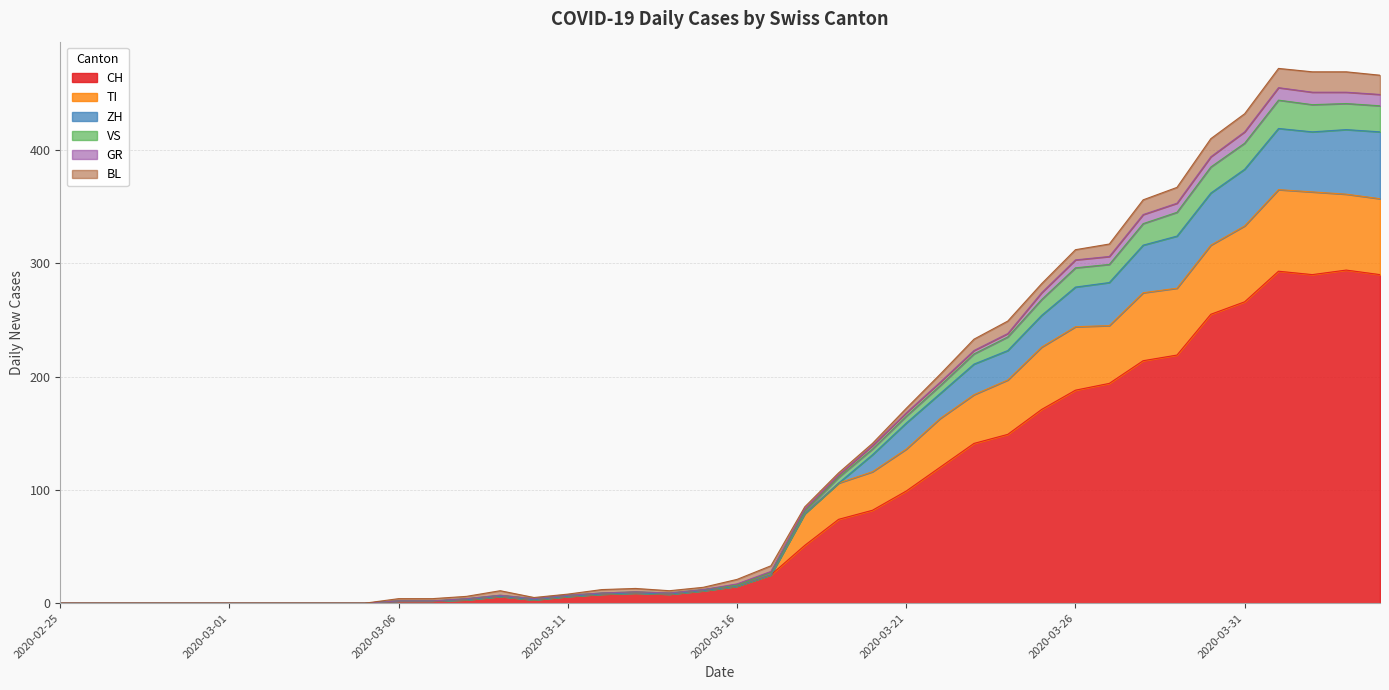

What are all the series names shown in the legend?

CH, TI, ZH, VS, GR, BL